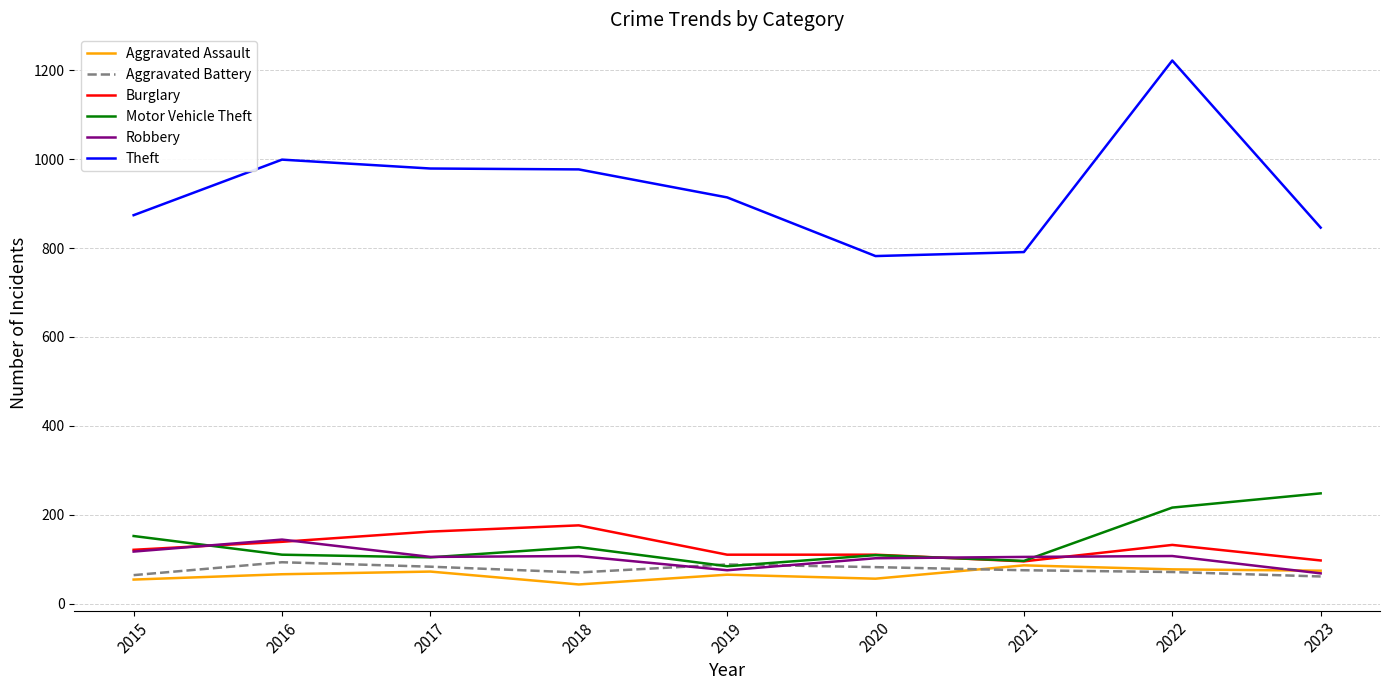

What is the spread (max minus min) of values at 2022?

1151